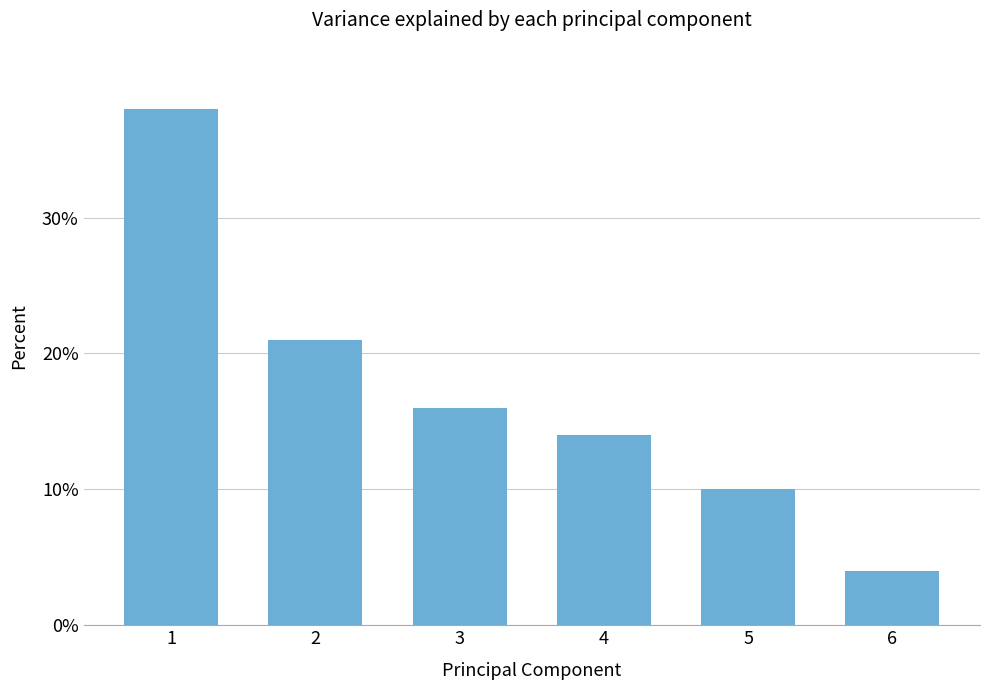

What is the sum of all values?

103